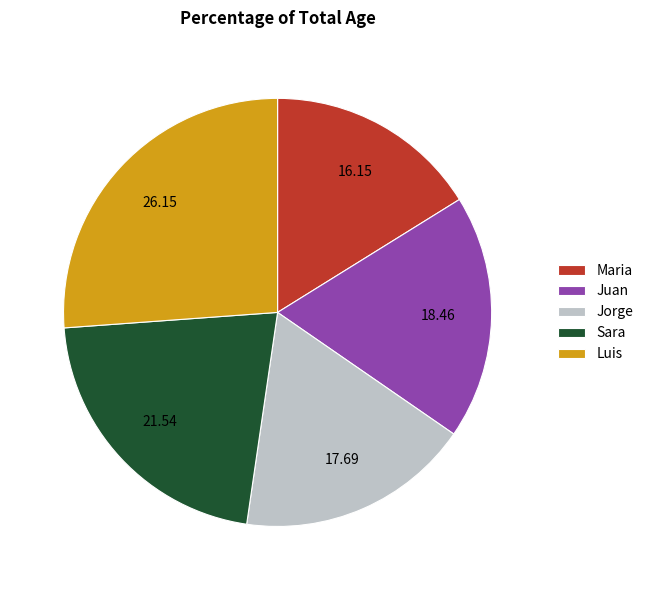

Rank the categories by value from lowest to highest.

Maria, Jorge, Juan, Sara, Luis